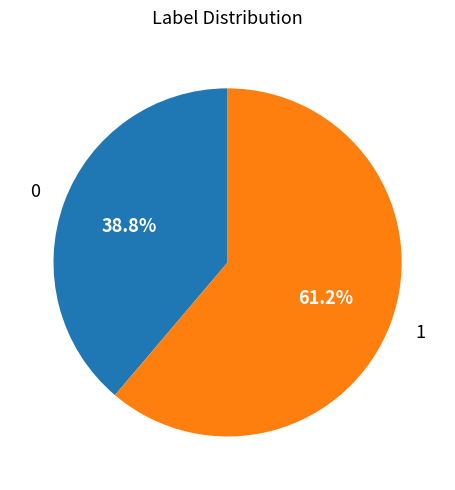

Is there a majority slice in this chart?

Yes